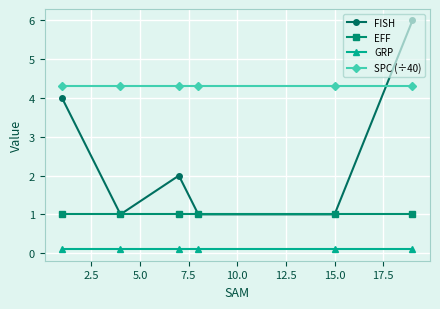

What is the difference between the maximum and second lowest values in the FISH series?

5.0